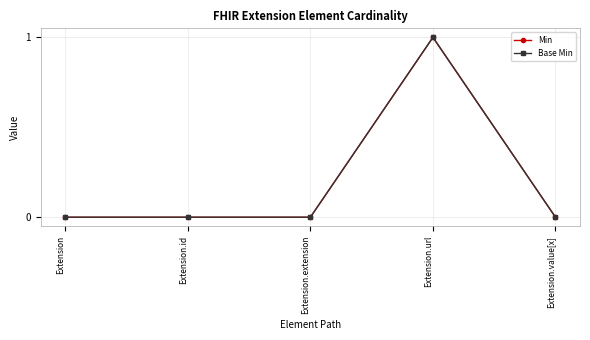

What position from the right is Extension.value[x]?

1